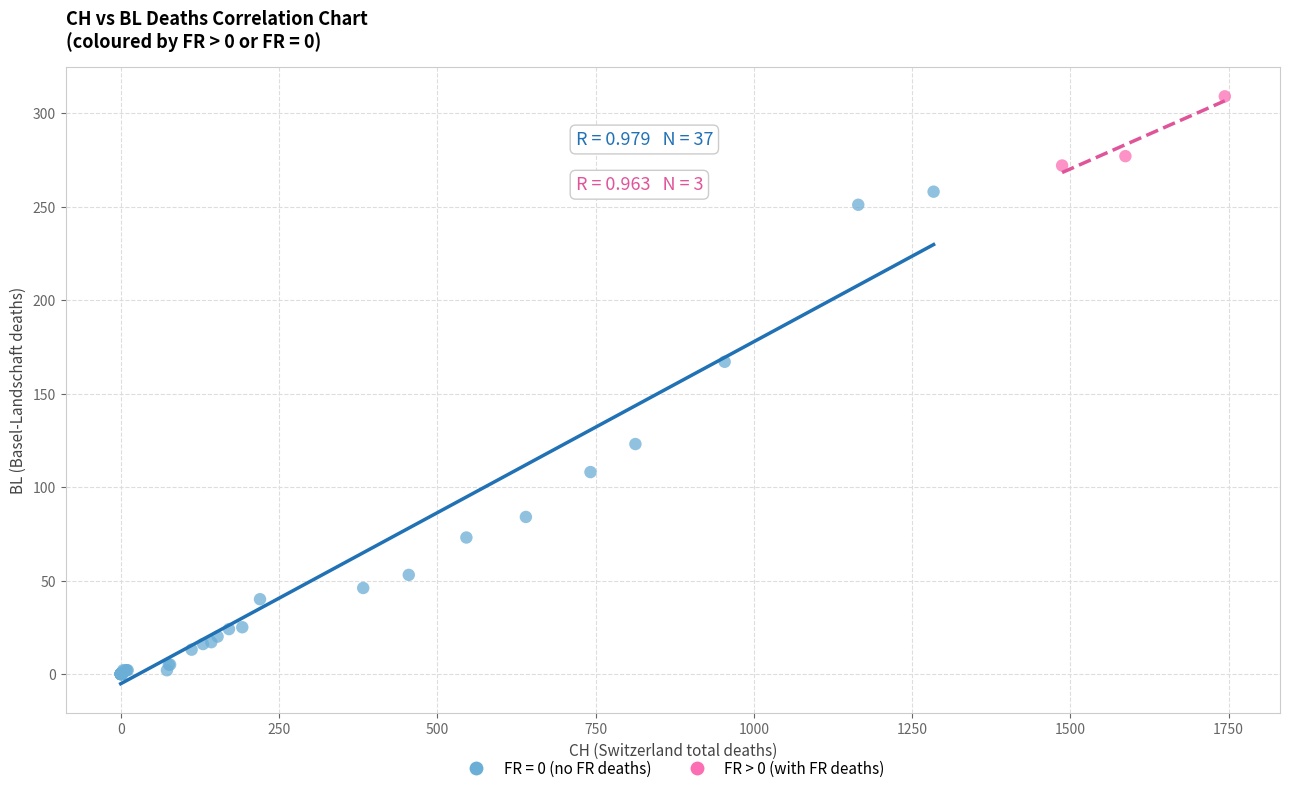

Which series has the largest Y range (max minus min)?

FR = 0 (no FR deaths)